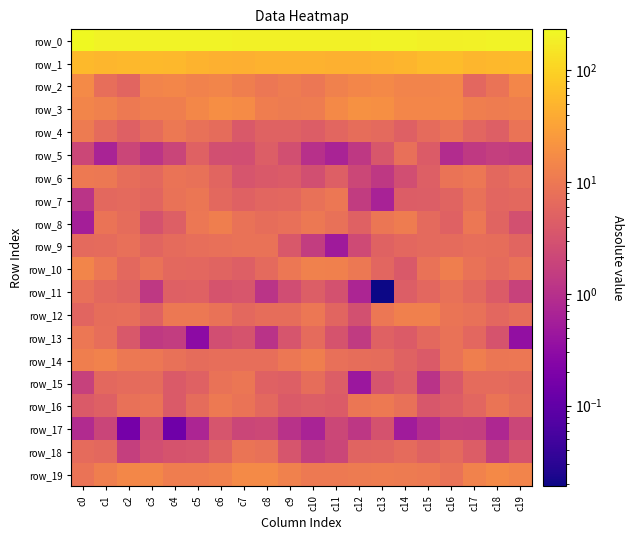

At which category is the sum across all series the highest?

c0